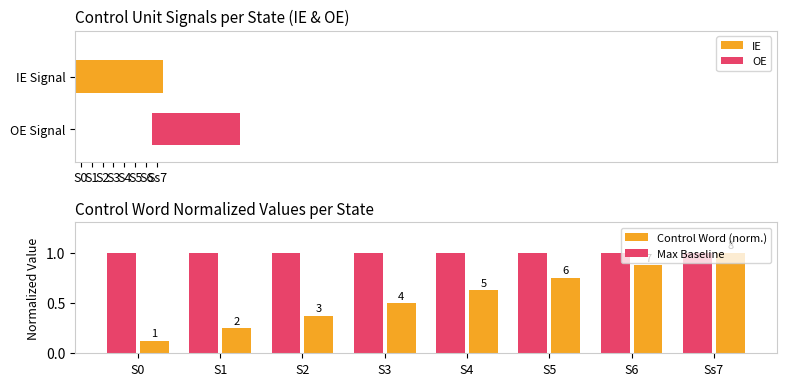

At which category is the sum across all series the highest?

Ss7